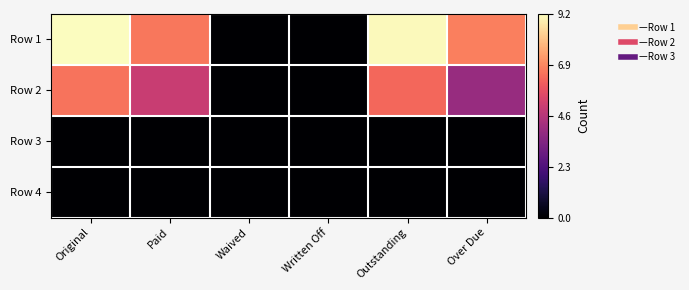

Reading right to left, transcribe all the data shown in this chart.

Row 1: Over Due=6.7	Outstanding=9.1	Written Off=0.0	Waived=0.0	Paid=6.6	Original=9.2
Row 2: Over Due=3.9	Outstanding=6.3	Written Off=0.0	Waived=0.0	Paid=5.0	Original=6.5
Row 3: Over Due=0.0	Outstanding=0.0	Written Off=0.0	Waived=0.0	Paid=0.0	Original=0.0
Row 4: Over Due=0.0	Outstanding=0.0	Written Off=0.0	Waived=0.0	Paid=0.0	Original=0.0